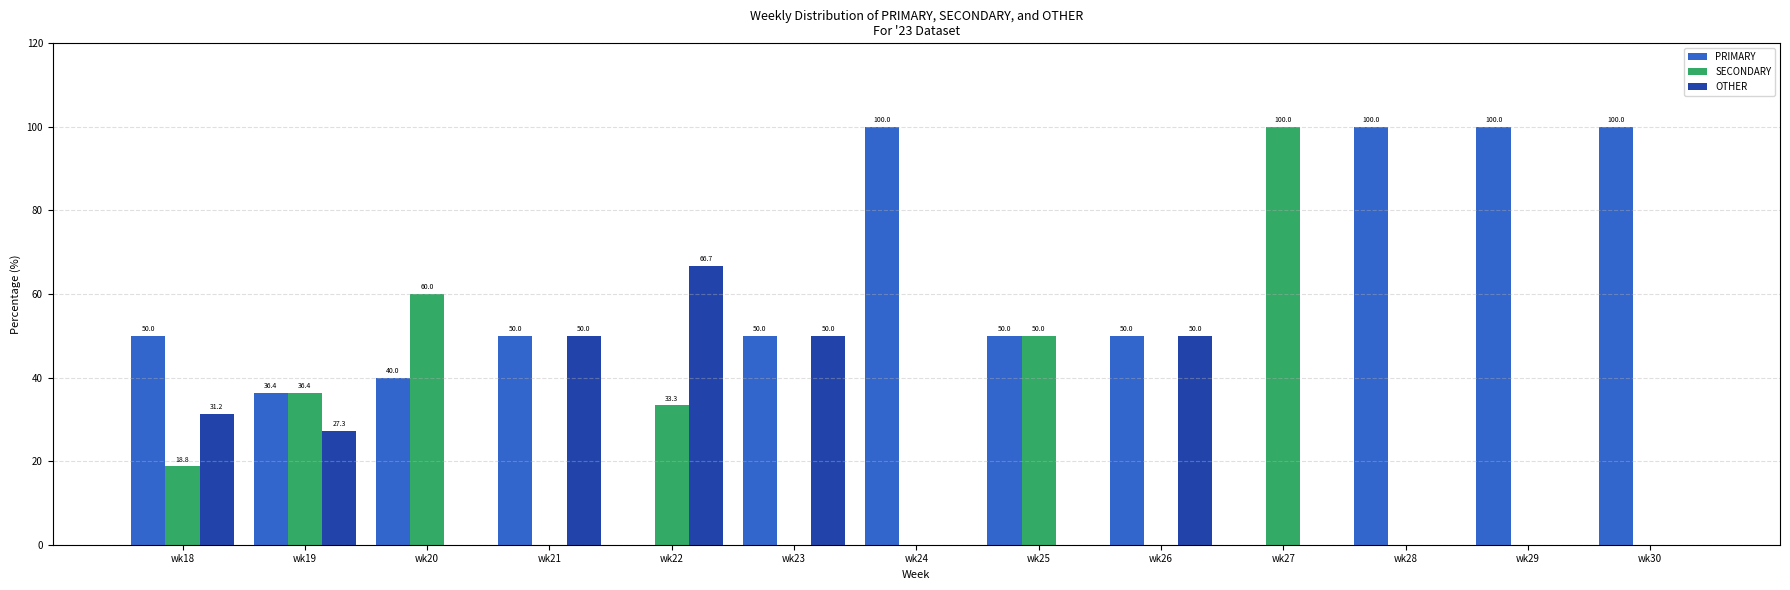

The OTHER series shows 50.0 at wk21. True or false?

True